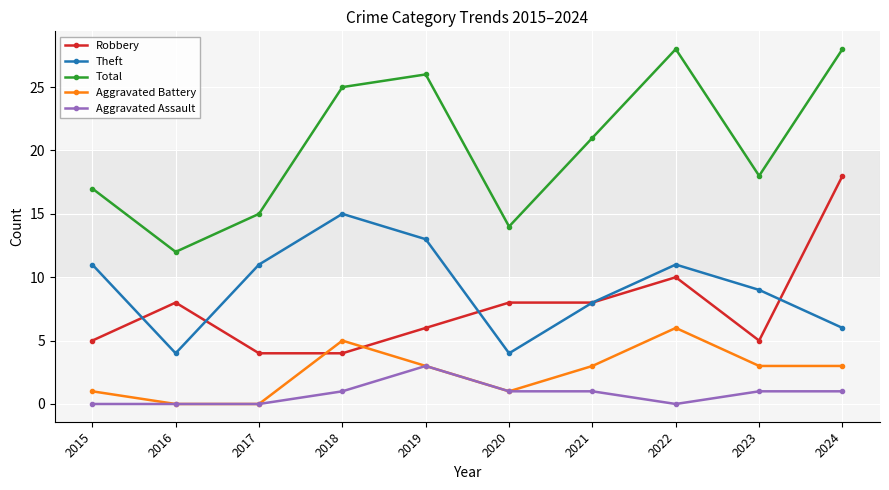

True or false: Theft and Total intersect in this chart.

False